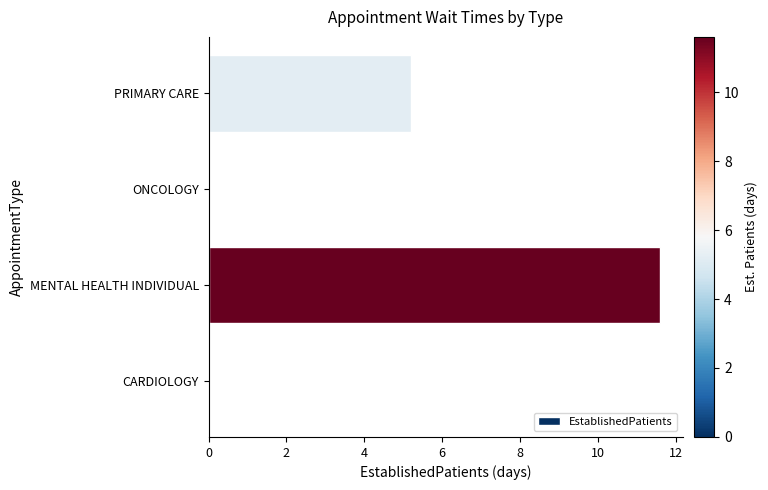

Reading bottom to top, transcribe all the data shown in this chart.

CARDIOLOGY=0.0	MENTAL HEALTH INDIVIDUAL=11.6	ONCOLOGY=0.0	PRIMARY CARE=5.2